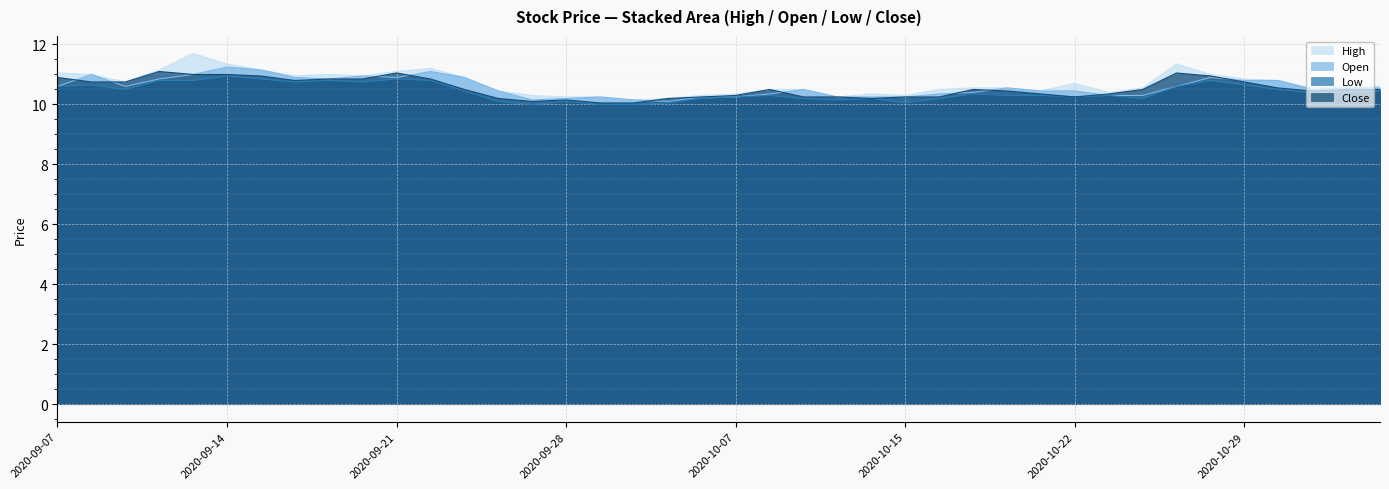

What is the value of the Low point at the 15th from the left?

10.0